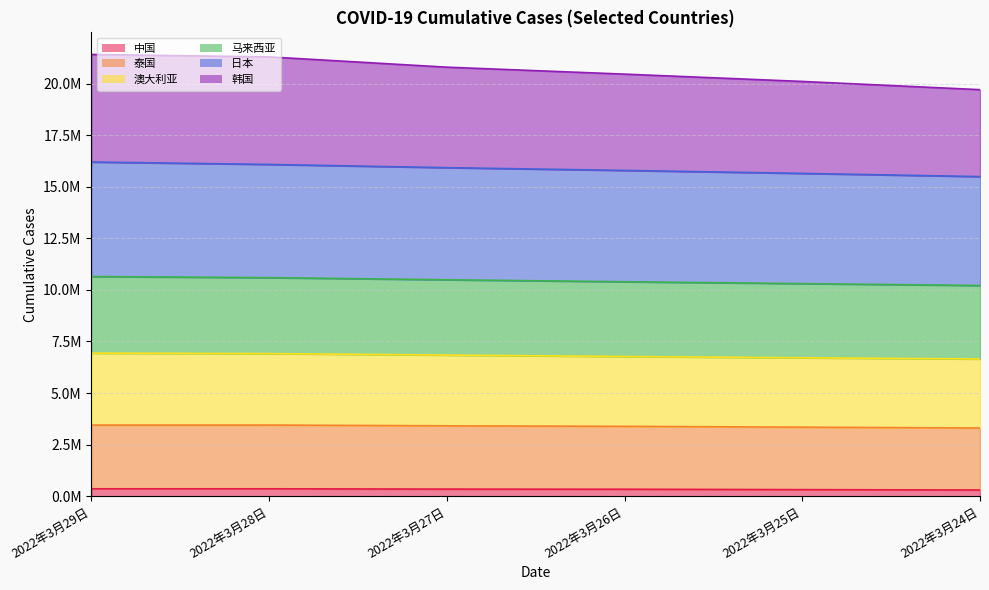

Which category has the lowest value across all series?

2022年3月24日